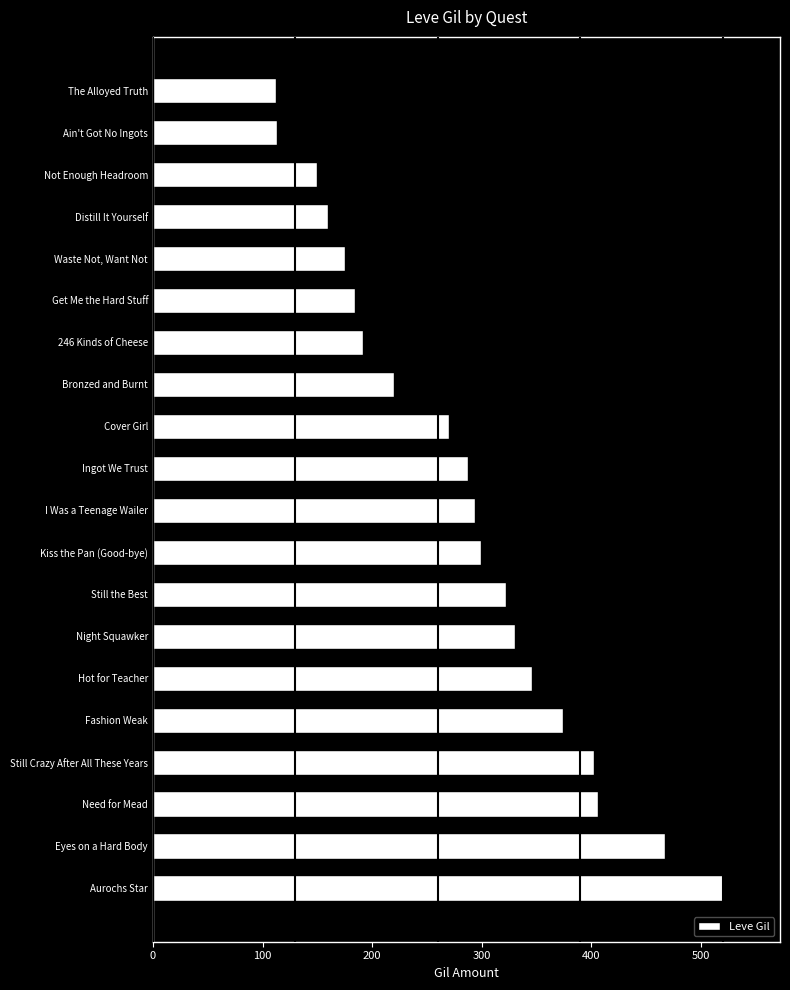

What is the minimum value shown in the chart?

112